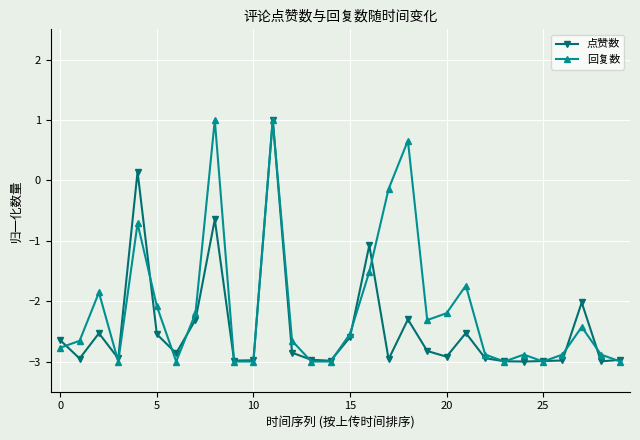

Rank the series by their average value, from highest to lowest.

回复数, 点赞数